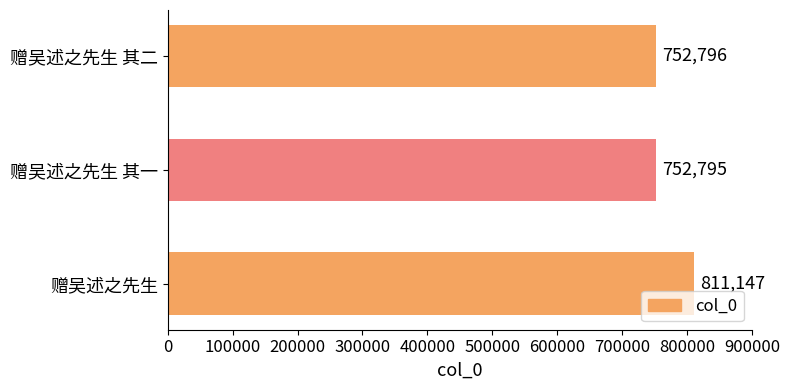

Reading top to bottom, what are all the values shown in this chart?

752796	752795	811147